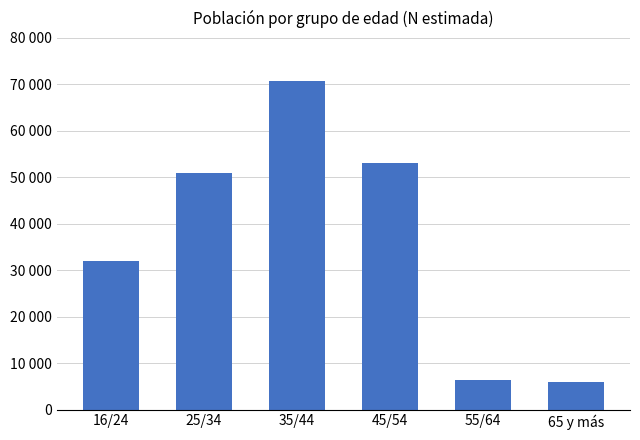

What is the sum of the values at 45/54 and 55/64?

59454